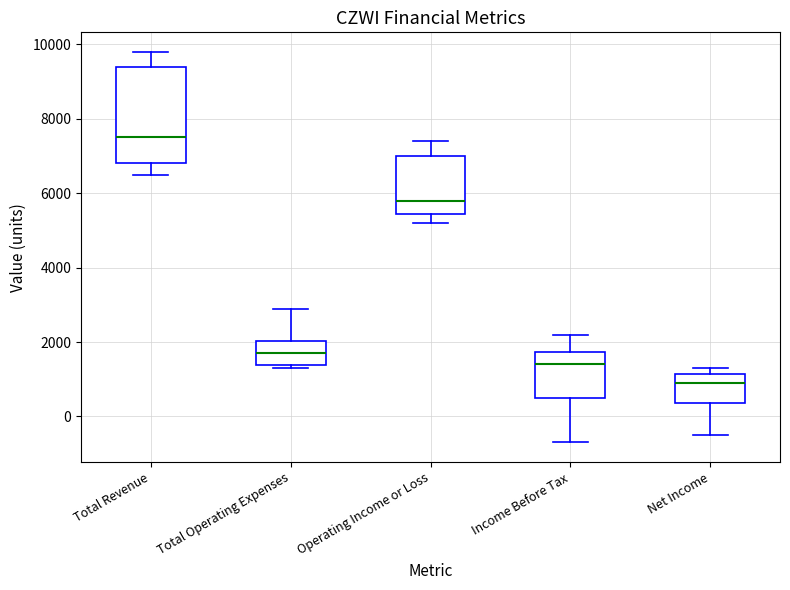

Where is the upper edge of the box for Net Income on the y-axis? The values are not printed on the chart, so give them approximately, as read against the axis.

1200